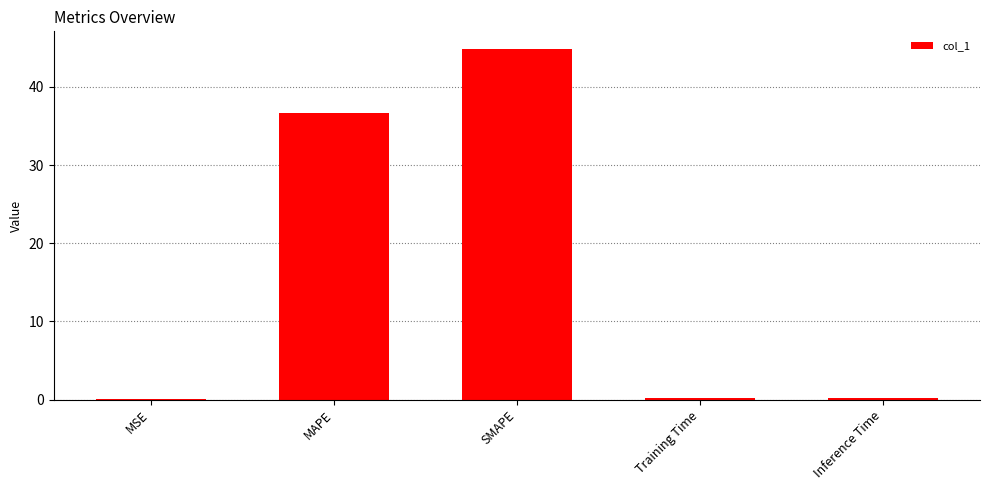

Which category has the highest value across all series?

SMAPE